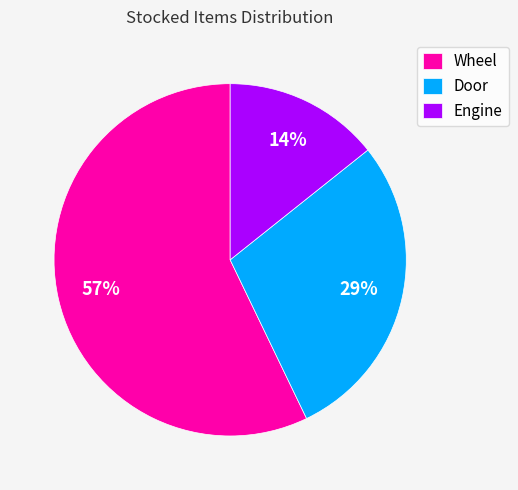

Rank the categories by value from lowest to highest.

Engine, Door, Wheel